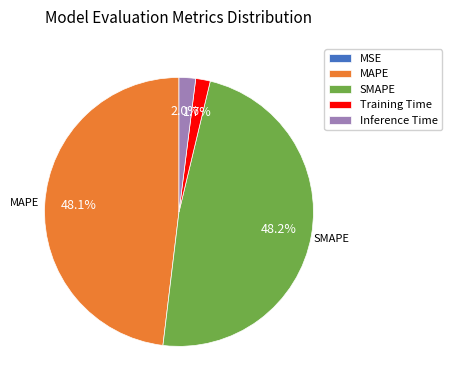

To the nearest percent, what portion does MAPE represent?

48%